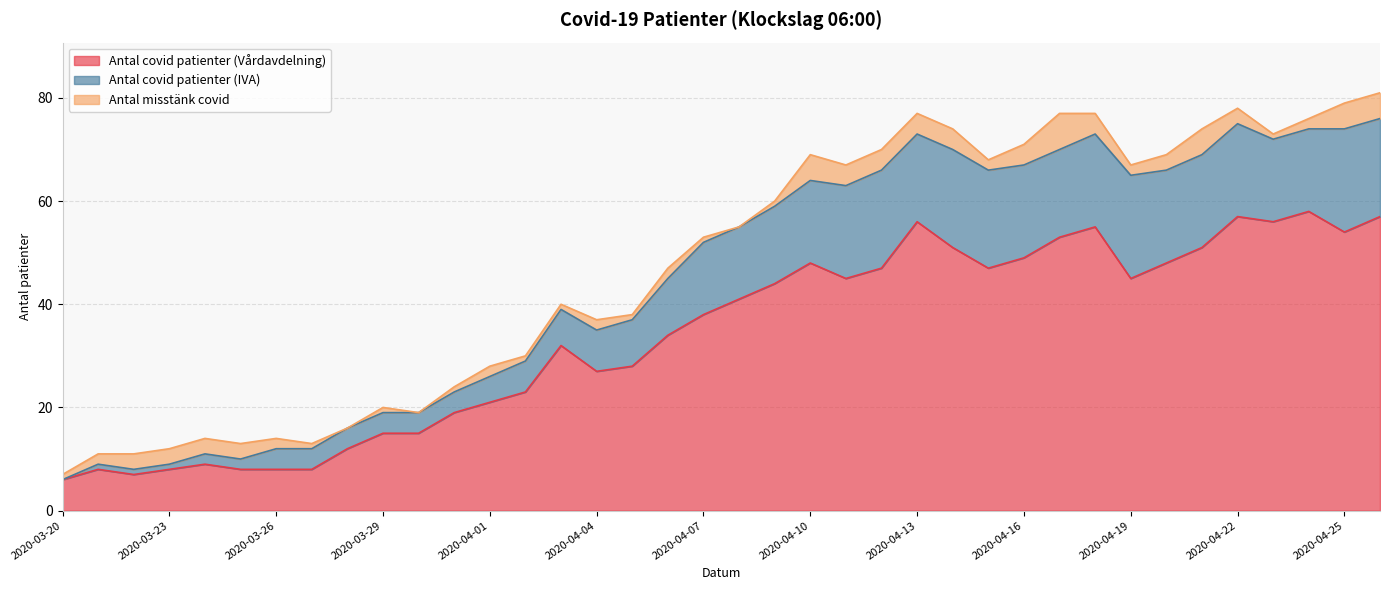

What is the maximum value for Antal covid patienter (Vårdavdelning)?

58